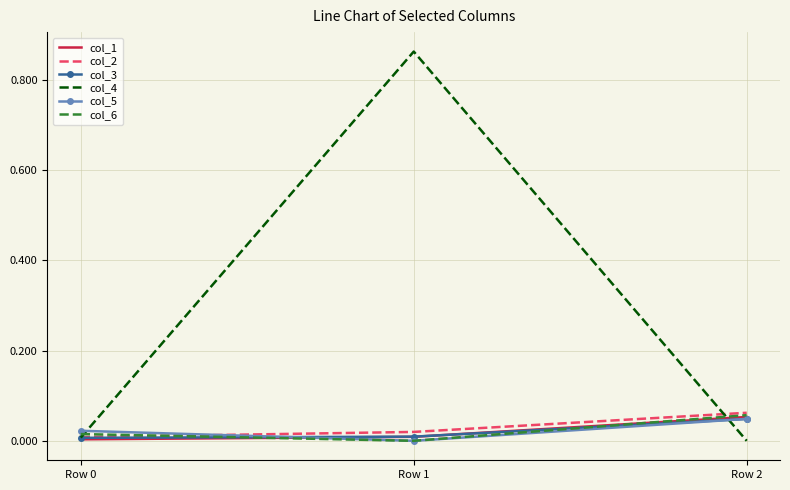

Which series has the widest spread of values?

col_4